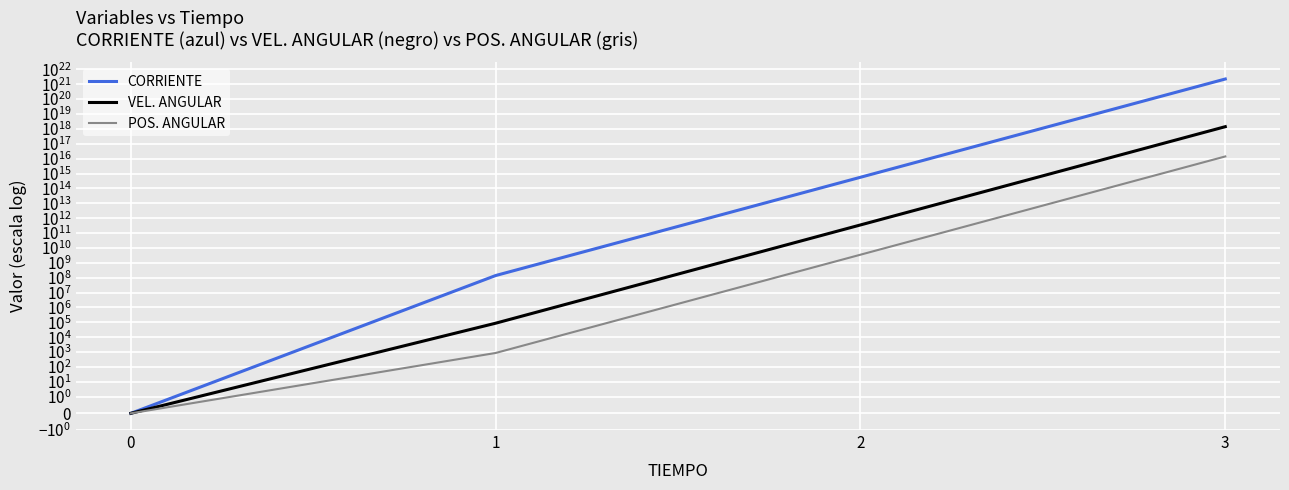

Reading left to right, extract all data points from this chart.

CORRIENTE: 0=0.0	1=140044566.4	2=559871233018938.9	3=2238257475392704872448.0
VEL. ANGULAR: 0=0.0	1=87785.8	2=350950891435.1	3=1403034144145440000.0
POS. ANGULAR: 0=0.0	1=878.2	2=3511049526.1	3=14036500510635700.0